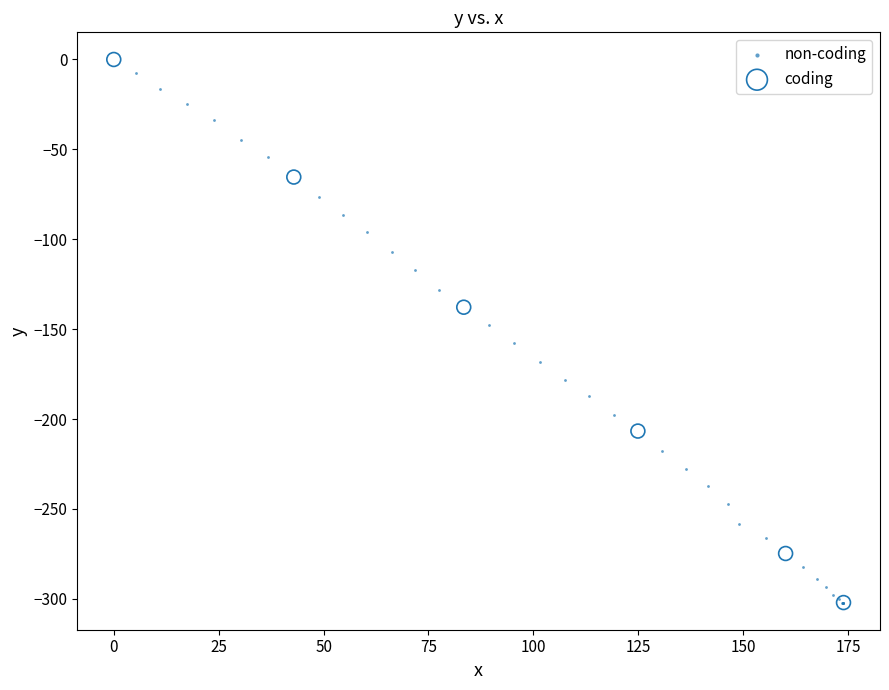

What are all the series names shown in the legend?

non-coding, coding